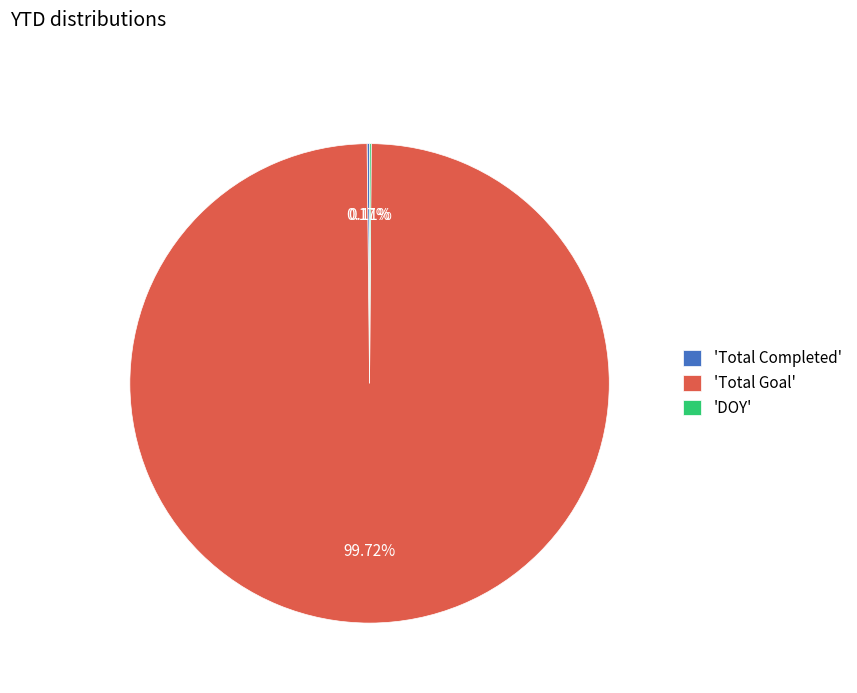

Which slice is the largest?

'Total Goal'